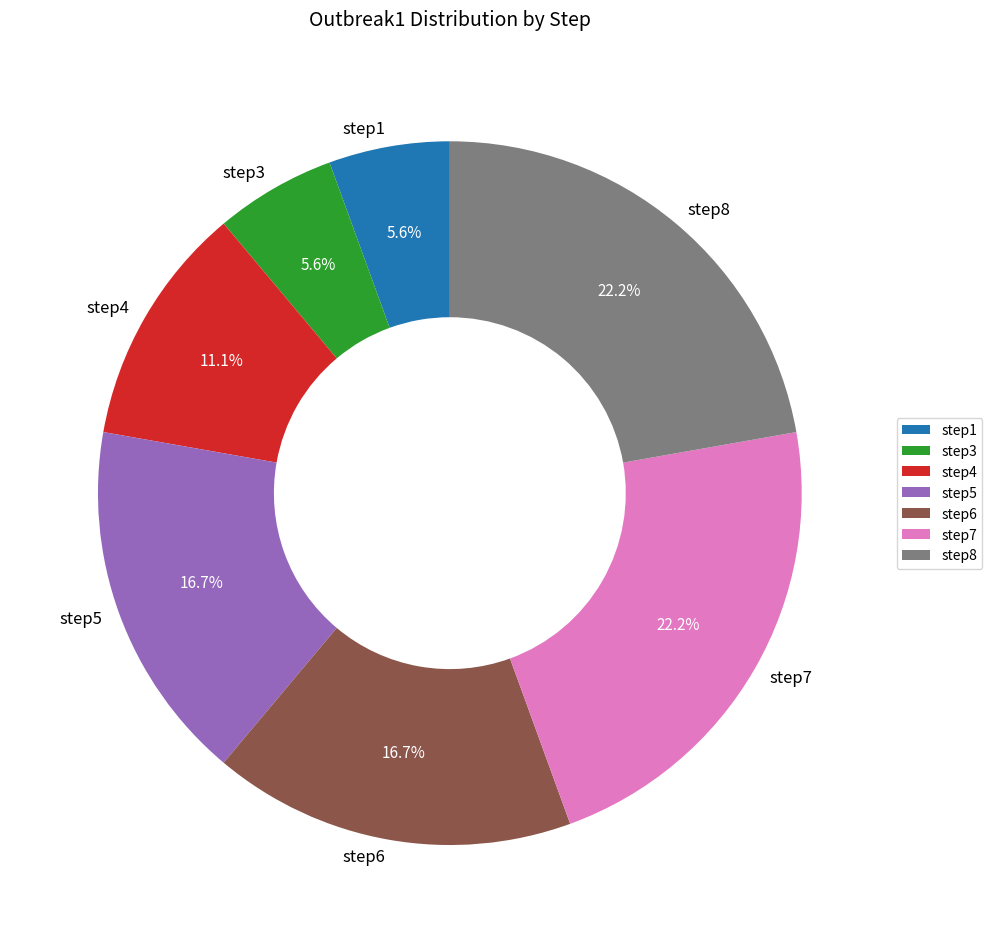

Between step6 and step7, which is larger?

step7